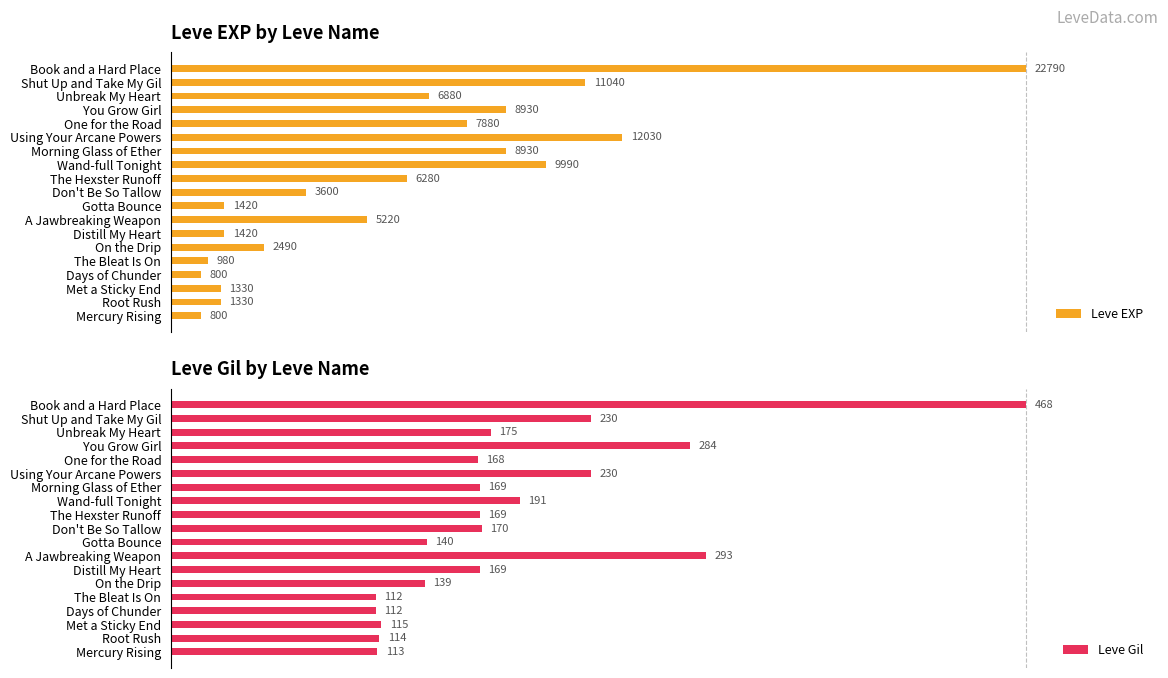

Is it true that Leve Gil equals 76.5 at Shut Up and Take My Gil?

False